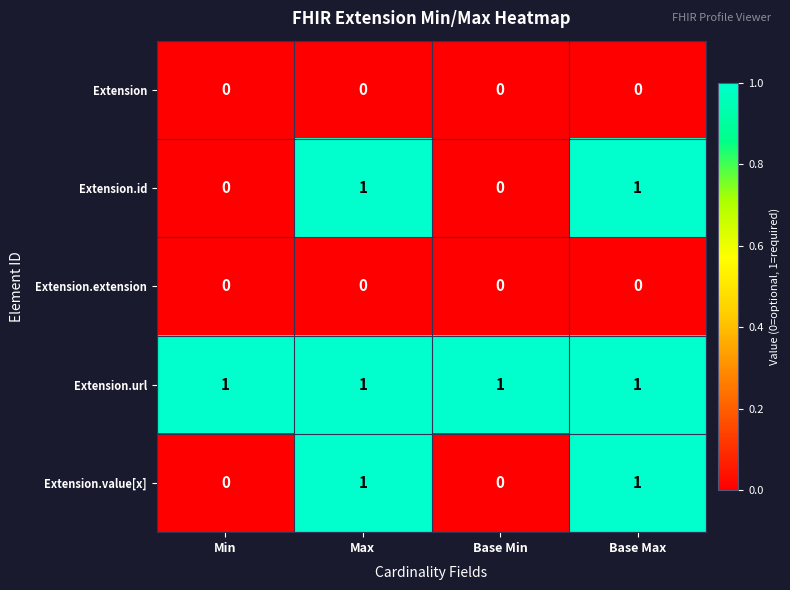

Is the value of Extension.extension at Max greater than the value of Extension.url at Min?

No